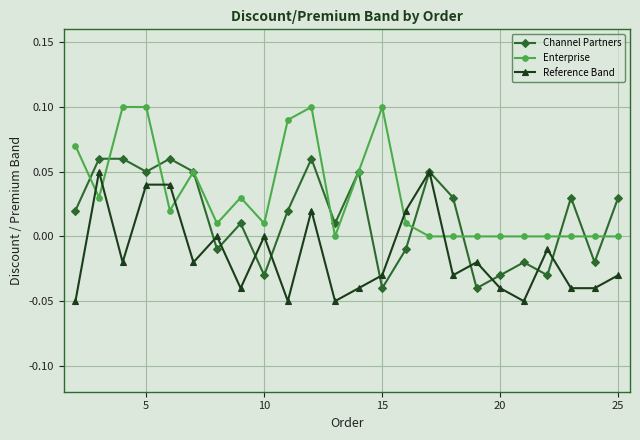

How many data points in Channel Partners are less than 0?

9